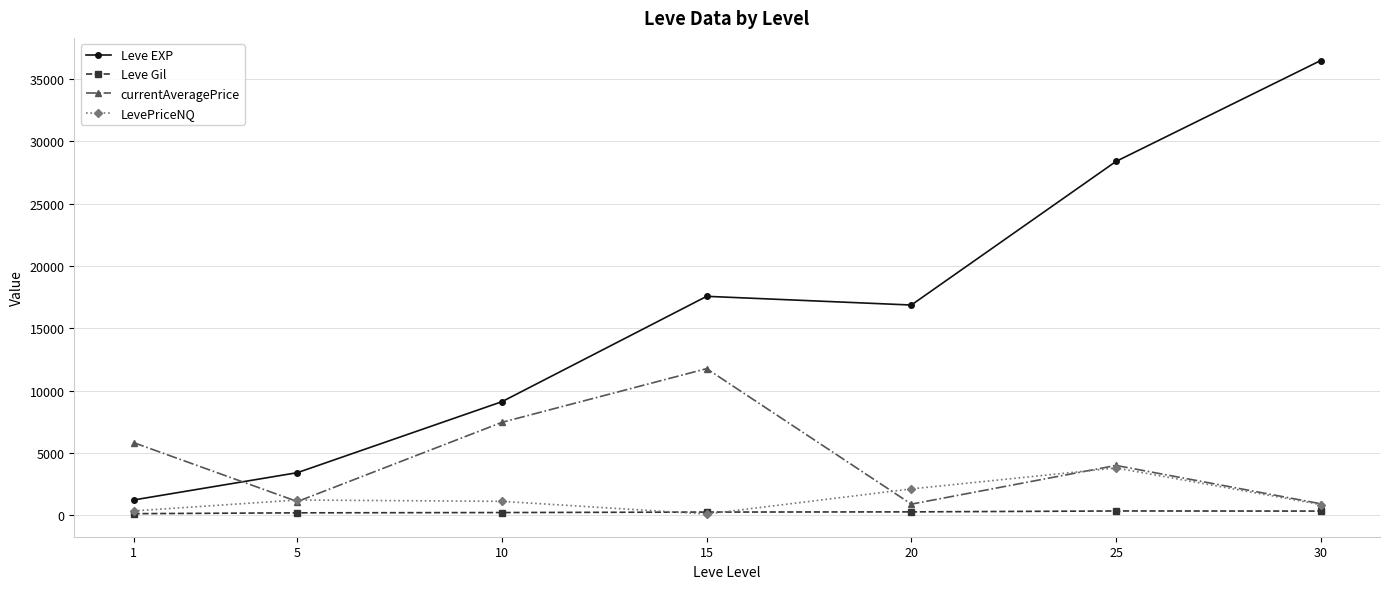

What is the value of the currentAveragePrice point at the 6th from the left?

3986.2